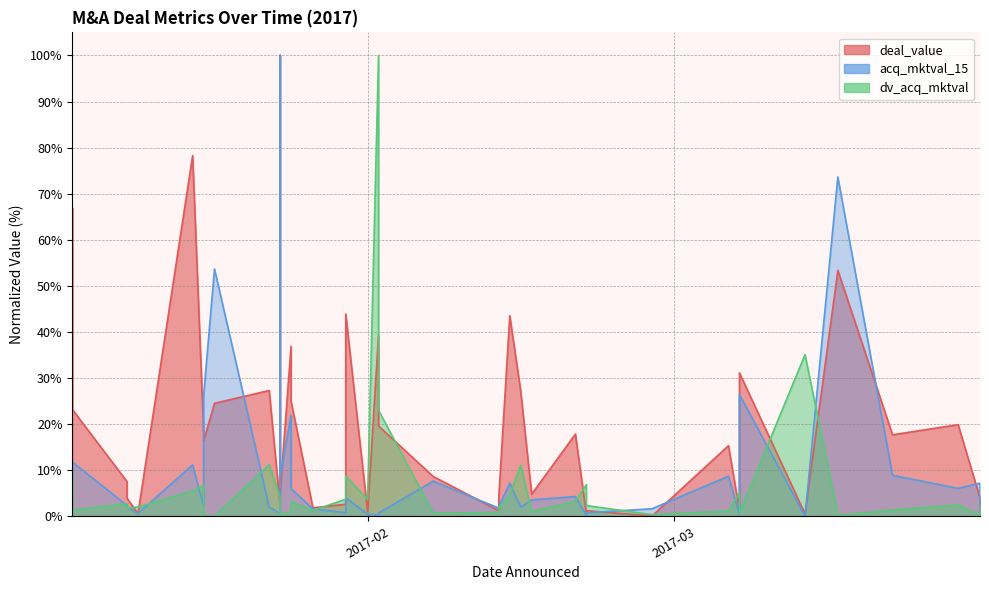

The dv_acq_mktval series shows 4.3 at 2017-02-21. True or false?

False